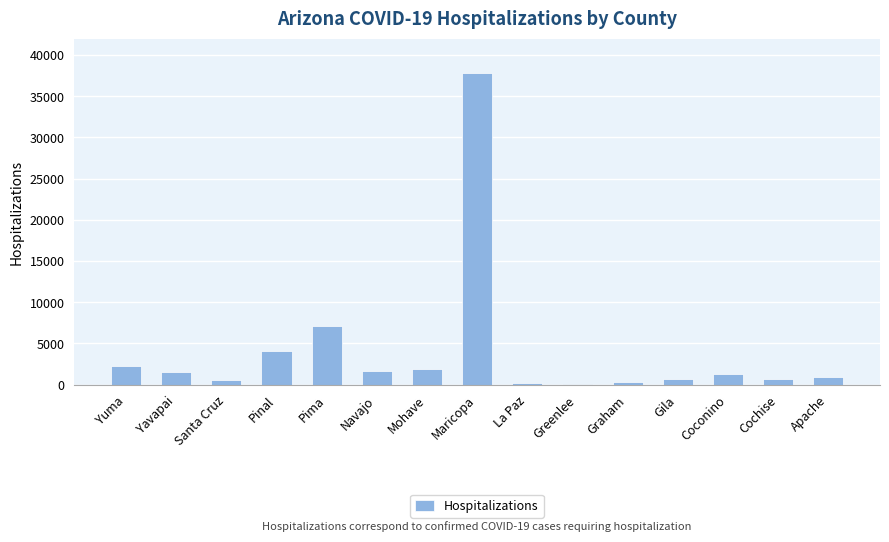

Which label corresponds to the largest value in the chart?

Maricopa